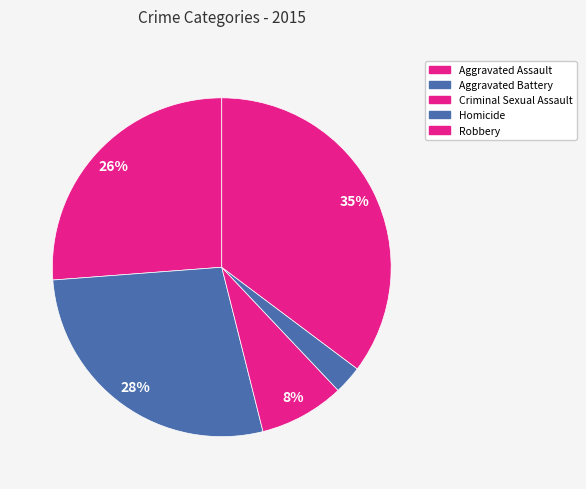

Rank the categories by value from lowest to highest.

Homicide, Criminal Sexual Assault, Aggravated Assault, Aggravated Battery, Robbery